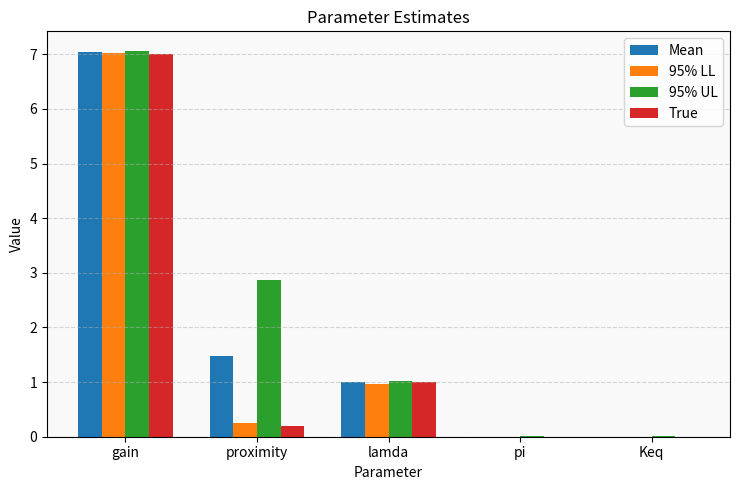

Which category has the highest value across all series?

gain